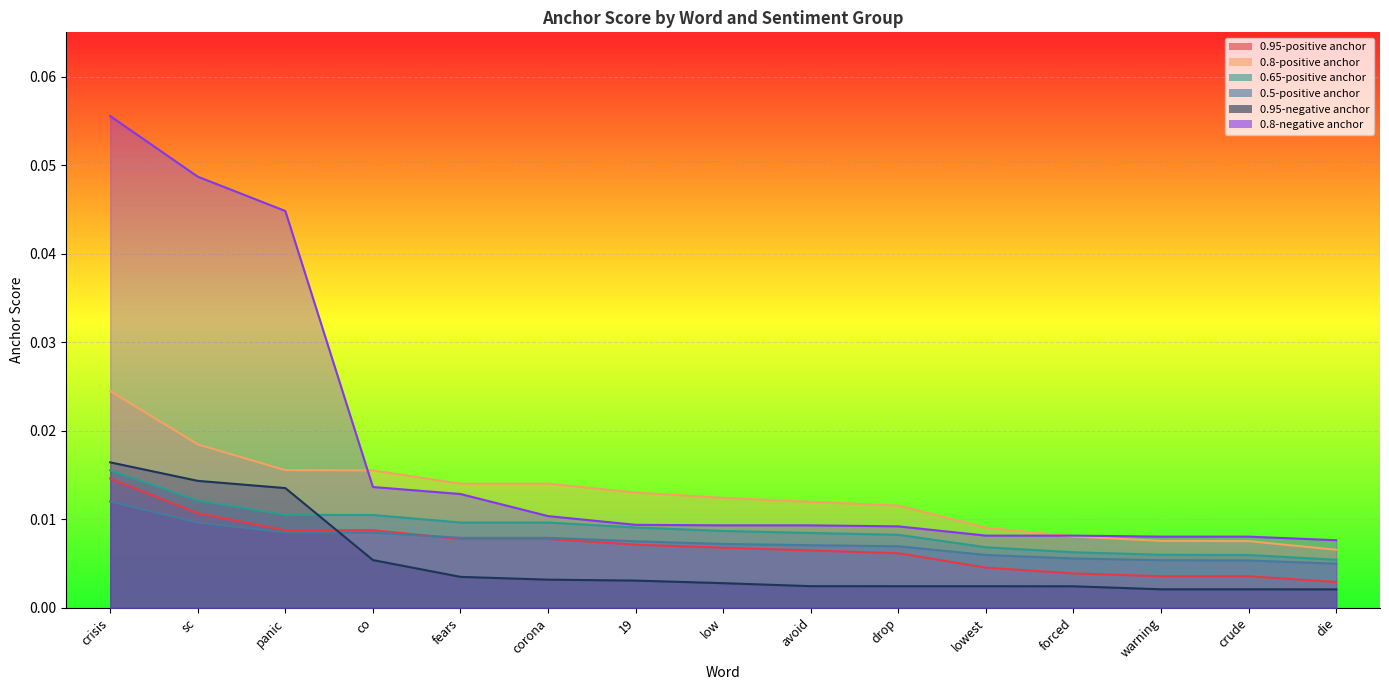

What is the label of the 5th point from the right?

lowest